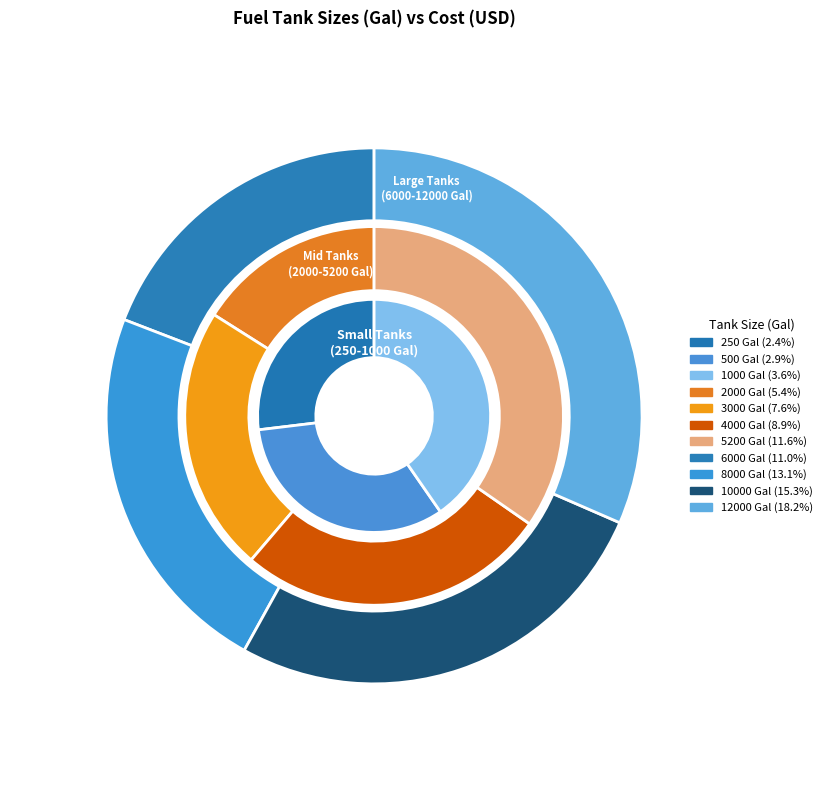

What is the ratio of the value at 6000 to the value at 10000?

0.7